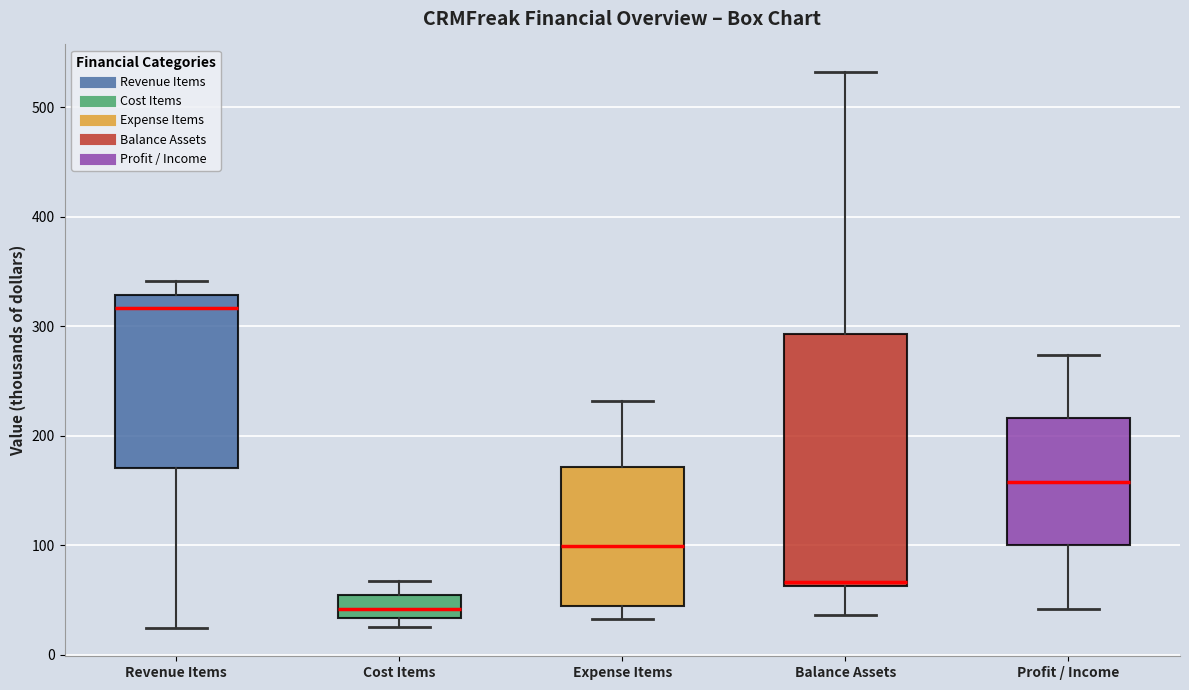

Reading left to right, read every box against the y-axis: the position of its median line, the range the box covers, and the ends of its whiskers. The values are not printed on the chart, so give them approximately, as read against the axis.

Revenue Items: median 320, box 170 to 330, whiskers 20 to 340
Cost Items: median 40, box 30 to 50, whiskers 30 (just below the box's lower edge) to 70
Expense Items: median 100, box 40 to 170, whiskers 30 to 230
Balance Assets: median 70, box 60 to 290, whiskers 40 to 530
Profit / Income: median 160, box 100 to 220, whiskers 40 to 270